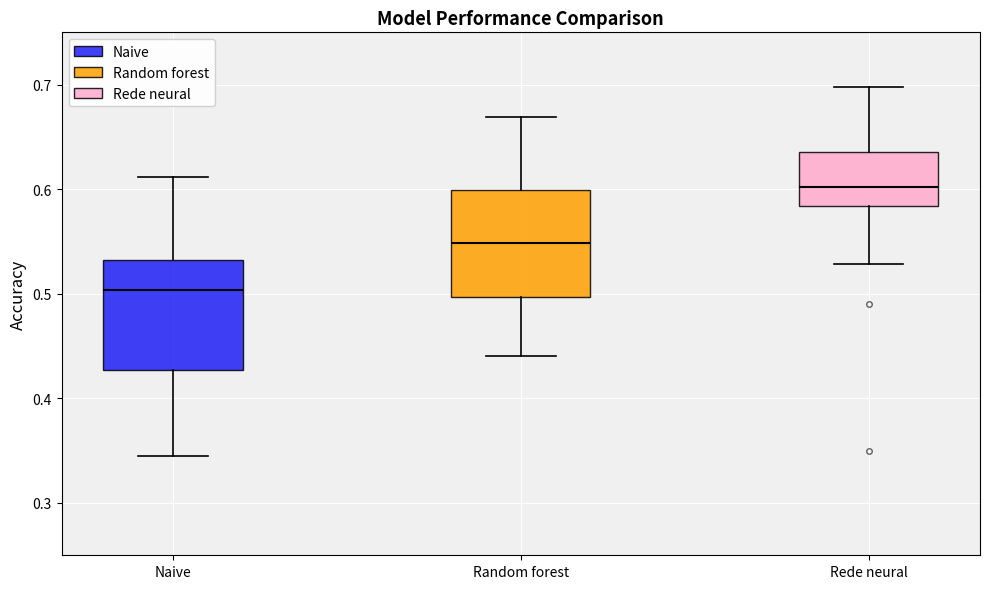

Which box's median line is the highest?

Rede neural